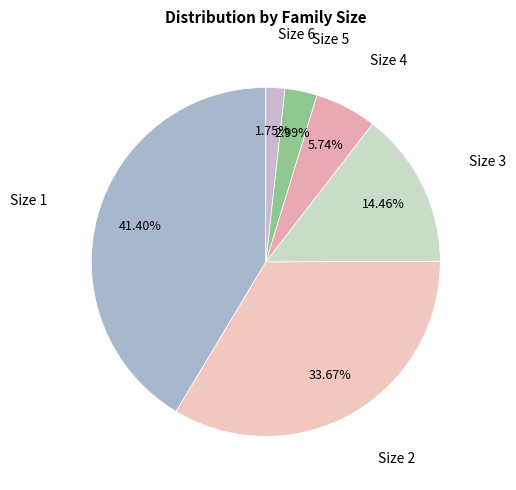

How many segments does this pie chart have?

6